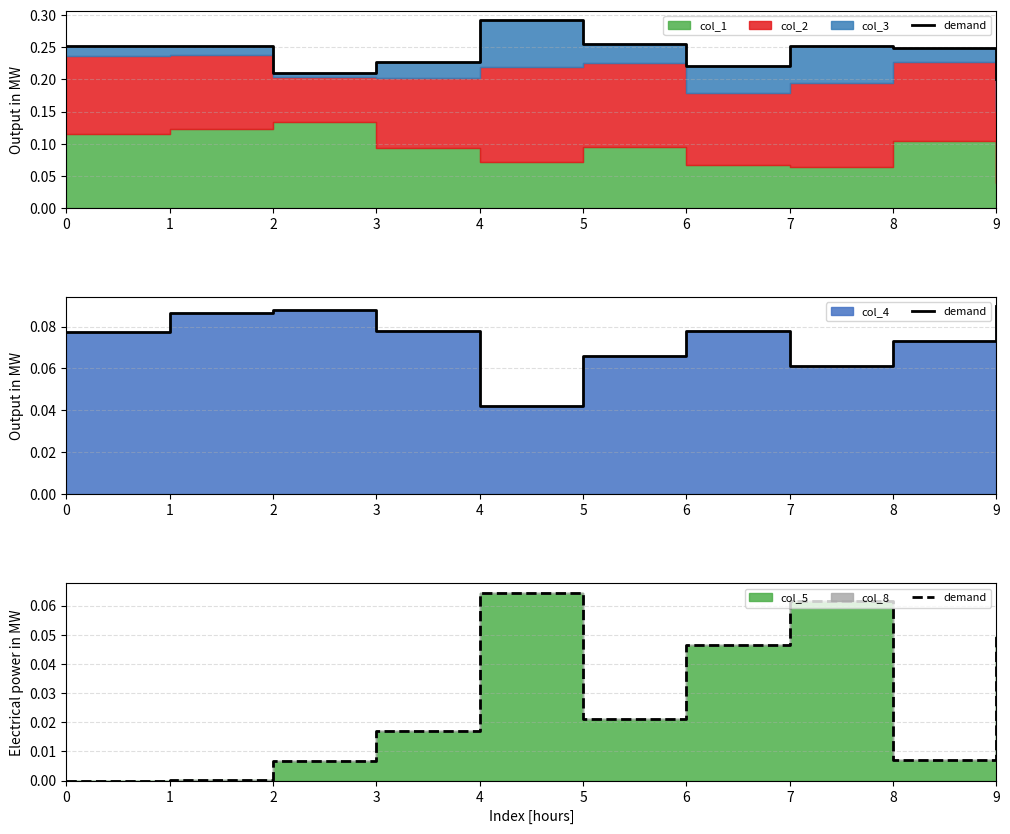

Reading left to right, what are all the values shown in this chart?

0.0	0.0	0.0	0.0	0.1	0.0	0.0	0.1	0.0	0.0